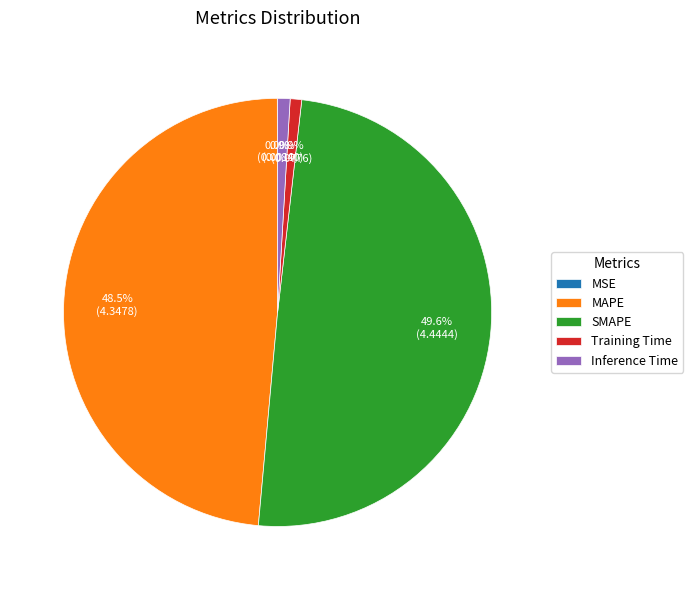

To the nearest percent, what is the difference between the MAPE and Training Time slice percentages?

48%